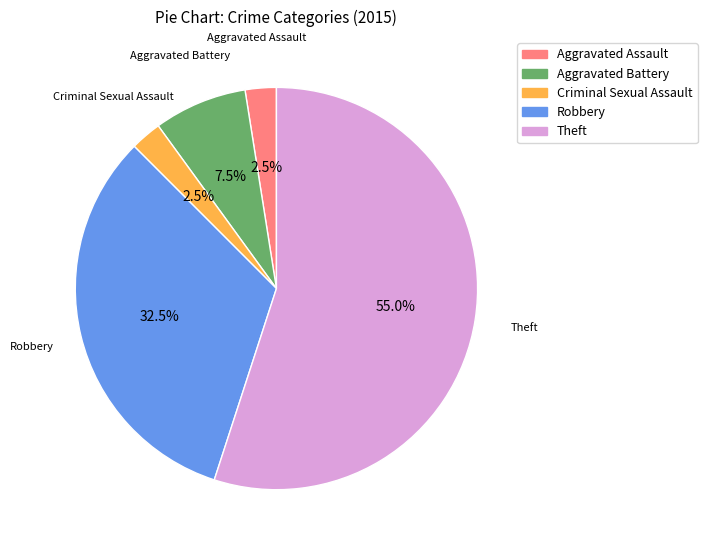

Combined, do Theft and Robbery account for over 50%?

Yes